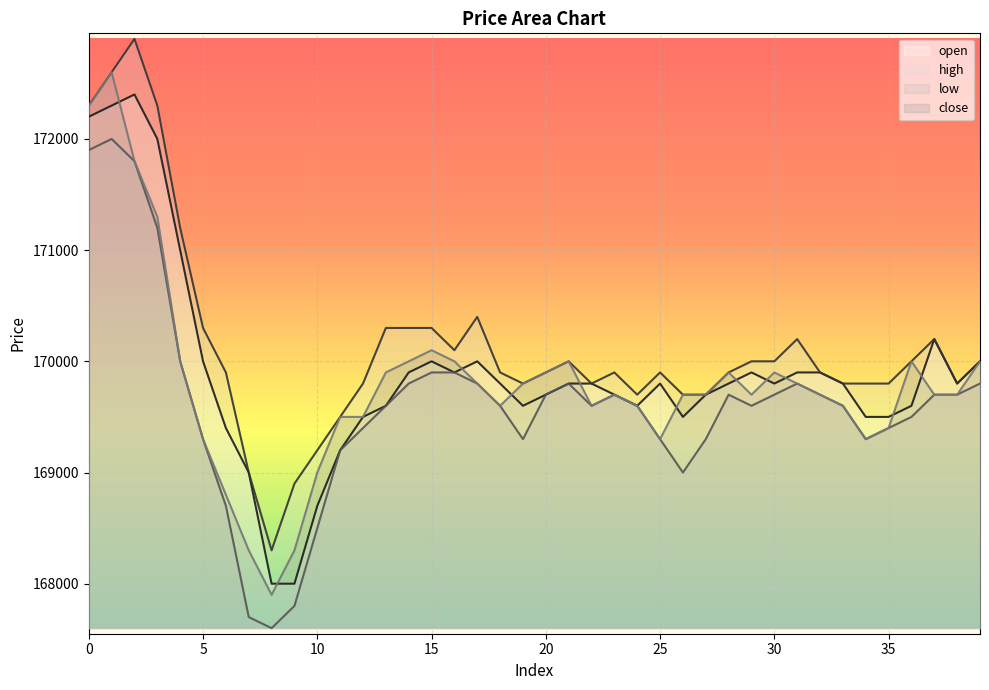

Reading left to right, extract all data points from this chart.

open: 172200	172300	172400	172000	171000	170000	169400	169000	168000	168000	168700	169200	169500	169600	169900	170000	169900	170000	169800	169600	169700	169800	169800	169700	169600	169800	169500	169700	169800	169900	169800	169900	169900	169800	169500	169500	169600	170200	169800	170000
high: 172300	172600	172900	172300	171200	170300	169900	169000	168300	168900	169200	169500	169800	170300	170300	170300	170100	170400	169900	169800	169900	170000	169800	169900	169700	169900	169700	169700	169900	170000	170000	170200	169900	169800	169800	169800	170000	170200	169800	170000
low: 171900	172000	171800	171200	170000	169300	168700	167700	167600	167800	168500	169200	169400	169600	169800	169900	169900	169800	169600	169300	169700	169800	169600	169700	169600	169300	169000	169300	169700	169600	169700	169800	169700	169600	169300	169400	169500	169700	169700	169800
close: 172300	172600	171800	171300	170000	169300	168800	168300	167900	168300	169000	169500	169500	169900	170000	170100	170000	169800	169600	169800	169900	170000	169600	169700	169600	169300	169700	169700	169900	169700	169900	169800	169700	169600	169300	169400	170000	169700	169700	170000